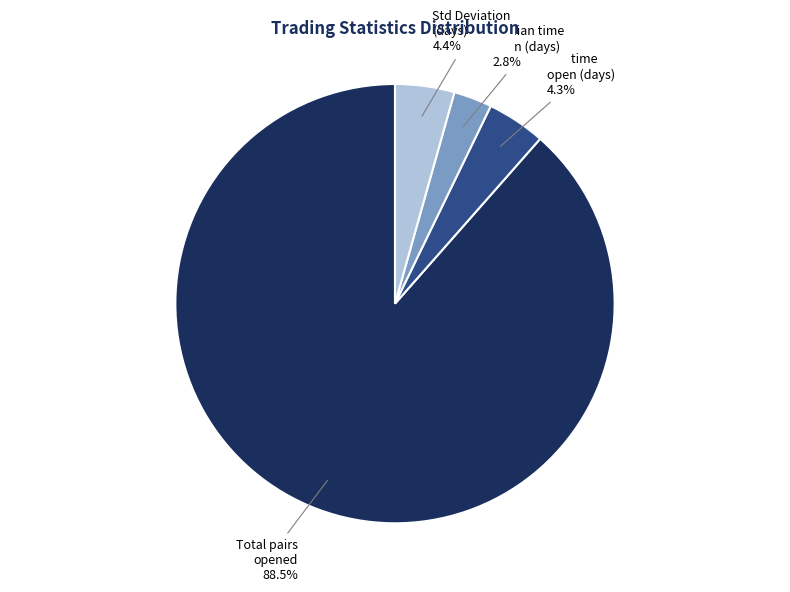

Is there any slice that represents more than half of the pie?

Yes